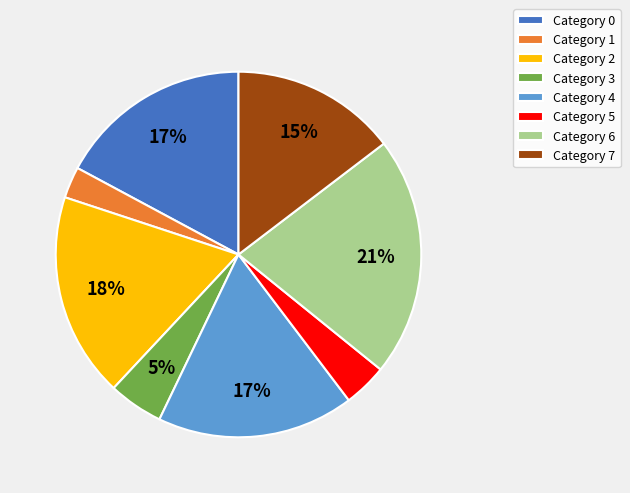

Is it true that Category 2 is 12% of the pie?

False